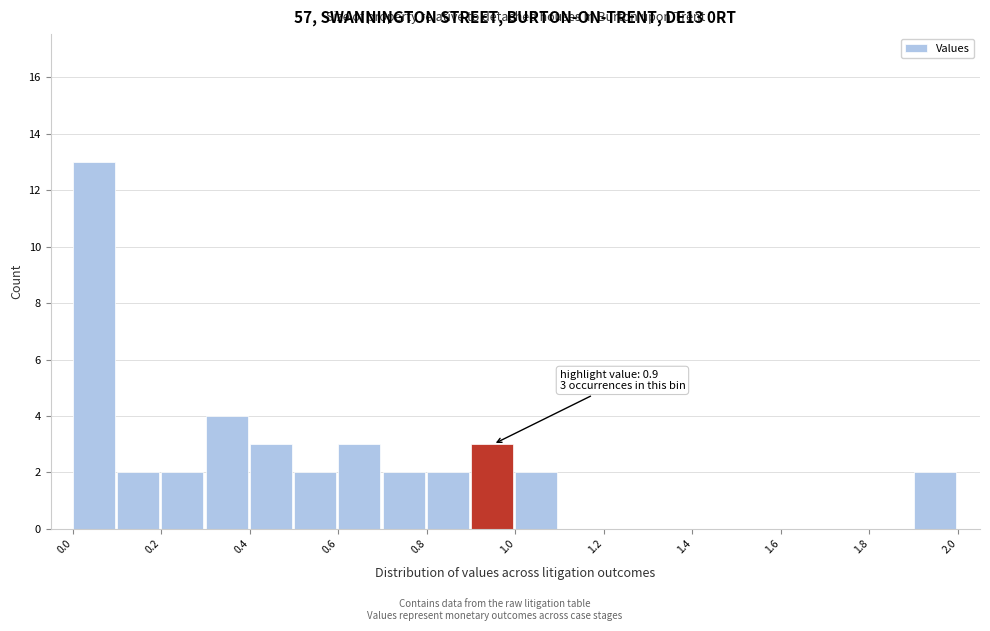

Over which range of the x-axis is the bar tallest?

0.0 to 0.1